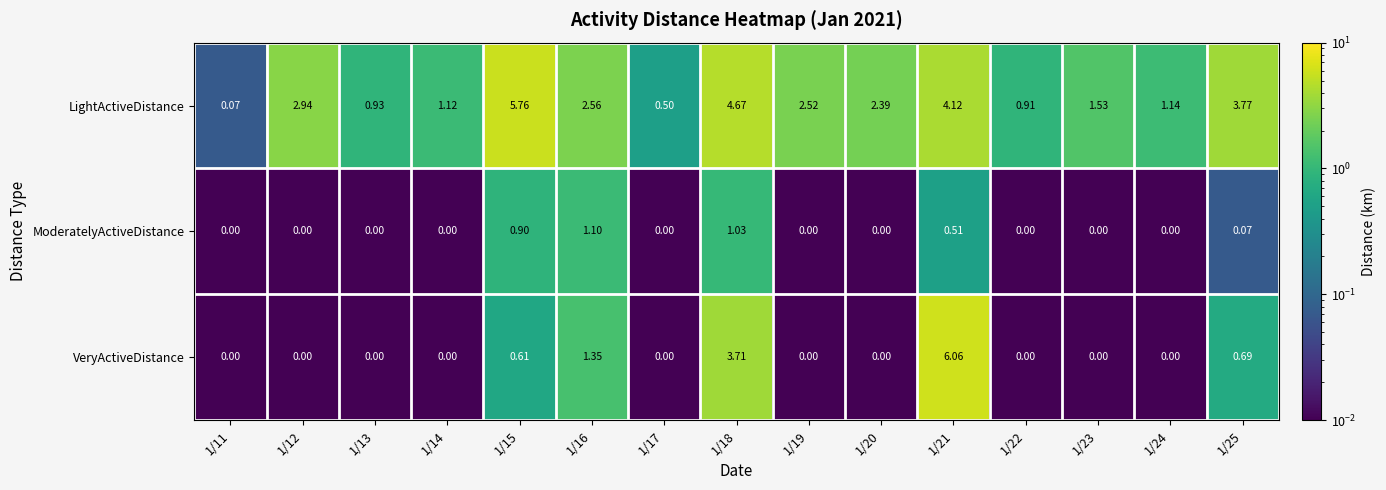

Is the value of LightActiveDistance at 1/15 greater than the value of ModeratelyActiveDistance at 1/22?

Yes